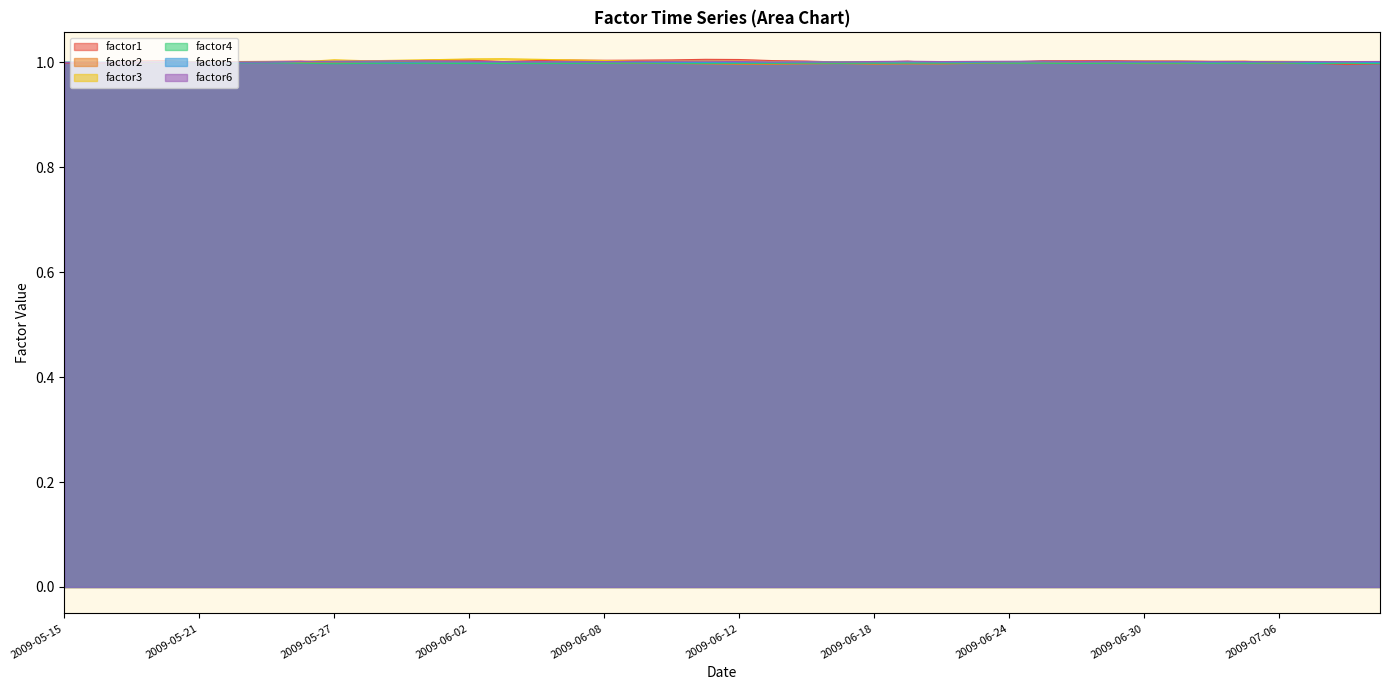

At which category is the sum across all series the highest?

2009-06-02